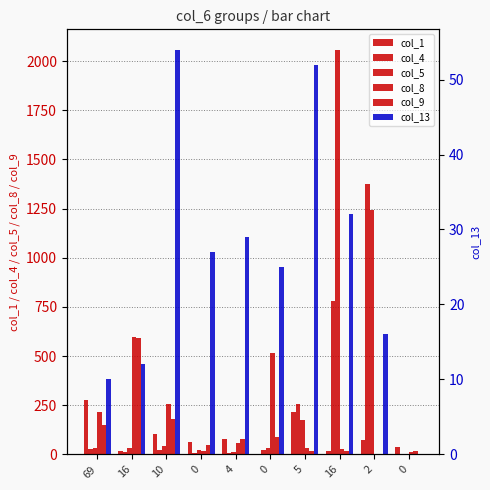

List the labels in order of col_5 value, smallest first.

0, 4, 0, 0, 69, 16, 10, 5, 2, 16